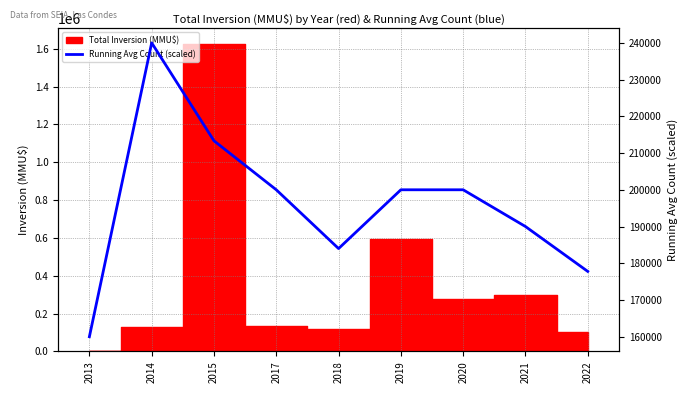

Reading right to left, what are all the values shown in this chart?

177777.8	190000.0	200000.0	200000.0	184000.0	200000.0	213333.3	240000.0	160000.0